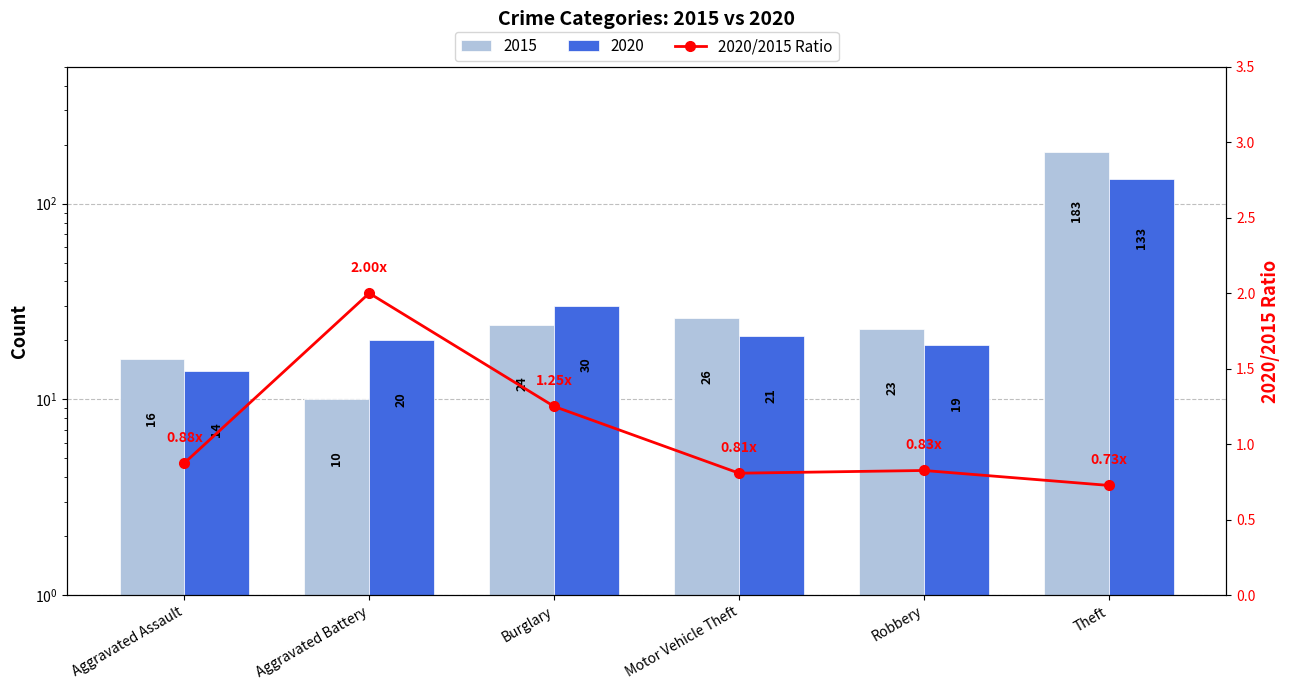

List the labels in order of value, largest first.

Aggravated Battery, Burglary, Aggravated Assault, Robbery, Motor Vehicle Theft, Theft